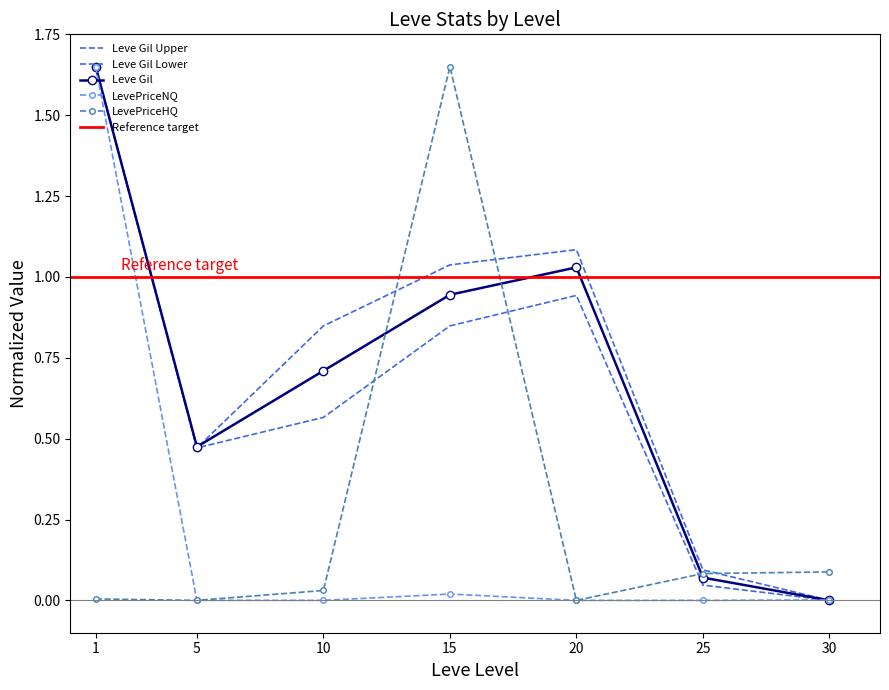

Reading right to left, list all the values displayed in this chart.

Leve Gil: 0.0	0.1	1.0	0.9	0.7	0.5	1.6
Leve Gil Upper: 0.0	0.1	1.1	1.0	0.8	0.5	1.6
Leve Gil Lower: 0.0	0.0	0.9	0.8	0.6	0.5	1.6
LevePriceNQ: 0.0	0.0	0.0	0.0	0.0	0.0	1.6
LevePriceHQ: 0.1	0.1	0.0	1.6	0.0	0.0	0.0